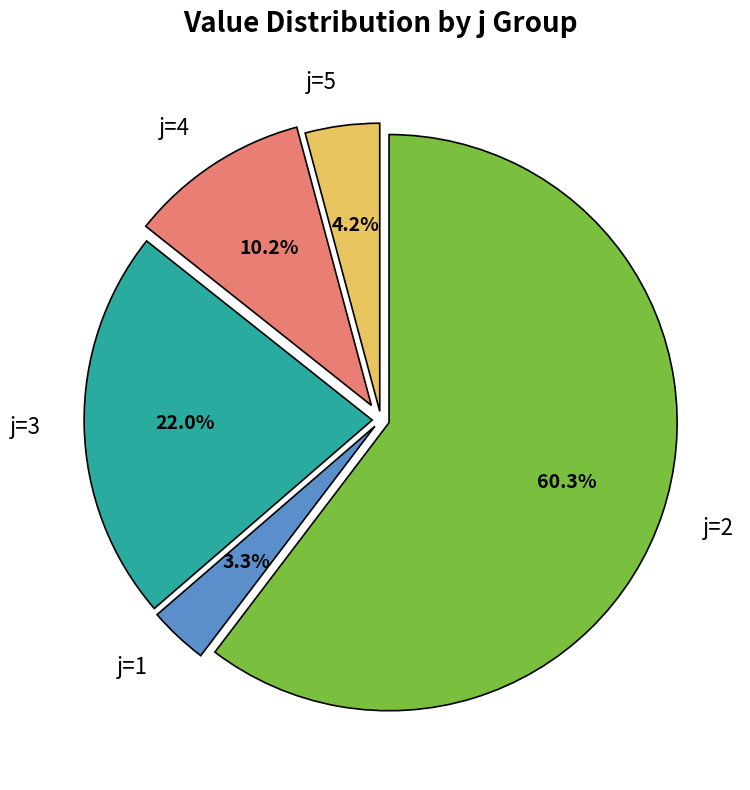

Between j=1 and j=5, which is larger?

j=5